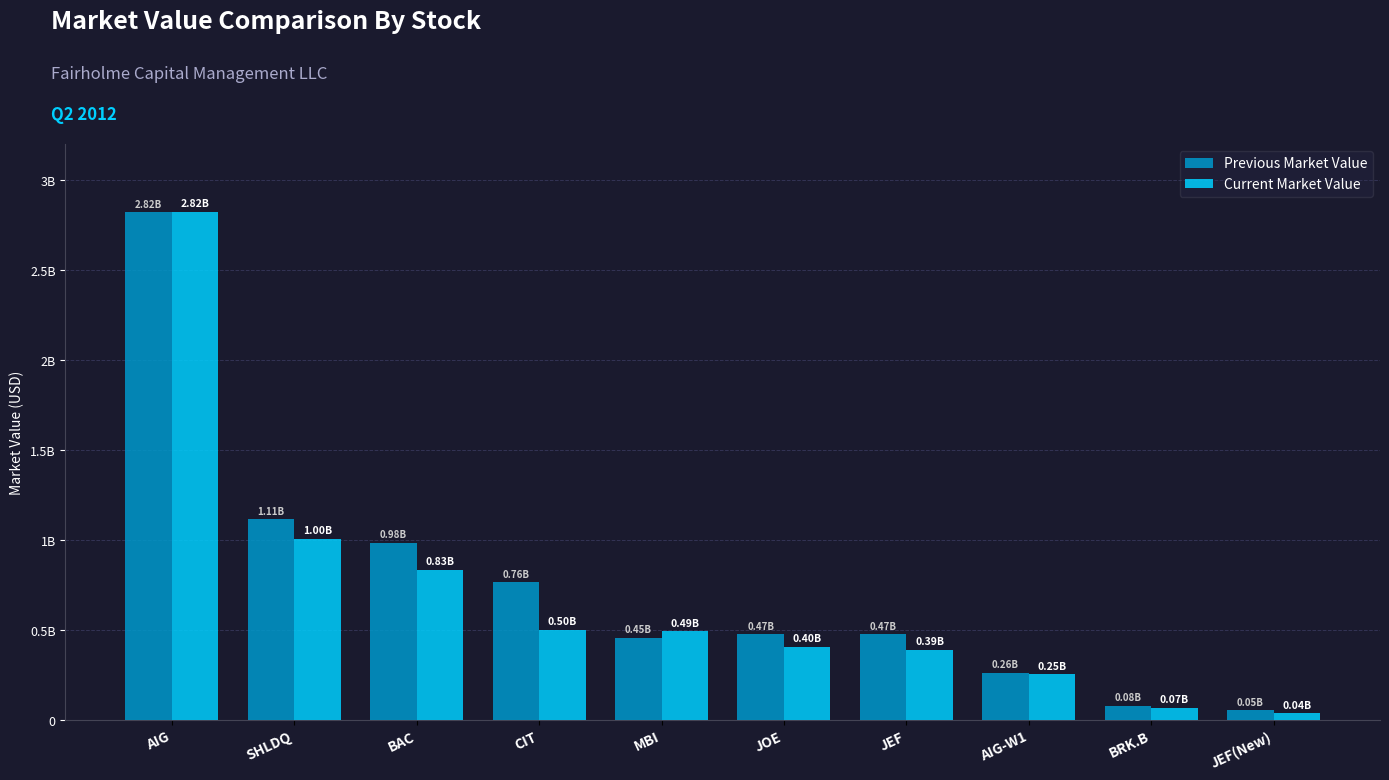

What is the difference between the highest and lowest values at JOE?

70407000